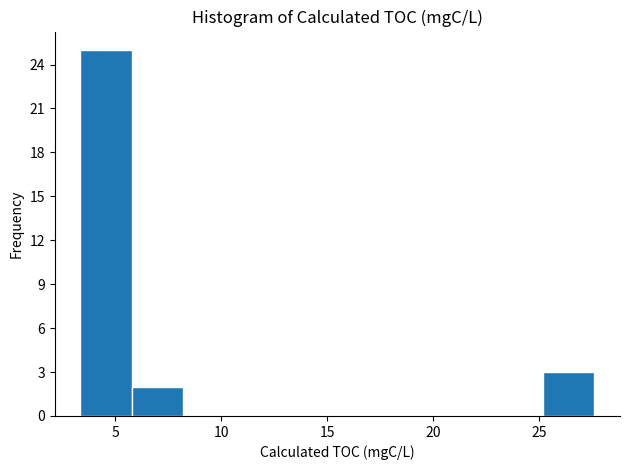

Reading left to right, list every bar in this chart as the range it spans on the x-axis followed by its height. Neither the bar edges nor the heights are printed on the chart, so give them approximately, as read against the axes.

3.5 to 6.0: 25
6.0 to 8.0: 2
8.0 to 10.5: 0
10.5 to 13.0: 0
13.0 to 15.5: 0
15.5 to 18.0: 0
18.0 to 20.5: 0
20.5 to 23.0: 0
23.0 to 25.0: 0
25.0 to 27.5: 3